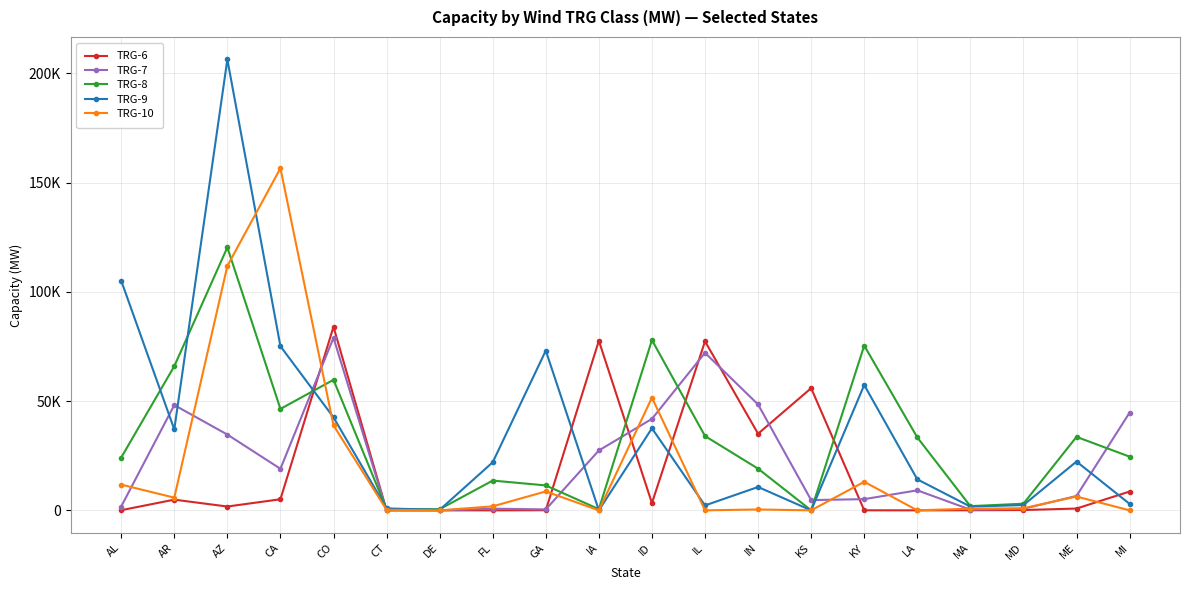

Reading left to right, list all the values displayed in this chart.

TRG-6: AL=72	AR=4896	AZ=1750	CA=5076	CO=84010	CT=0	DE=0	FL=0	GA=49	IA=77613	ID=3322	IL=77347	IN=35070	KS=55912	KY=20	LA=4	MA=38	MD=142	ME=829	MI=8603
TRG-7: AL=1761	AR=48185	AZ=34679	CA=19020	CO=78984	CT=16	DE=6	FL=774	GA=424	IA=27407	ID=41862	IL=72097	IN=48453	KS=4687	KY=5128	LA=9162	MA=311	MD=722	ME=6579	MI=44702
TRG-8: AL=24172	AR=65971	AZ=120345	CA=46418	CO=59735	CT=539	DE=522	FL=13626	GA=11407	IA=552	ID=77921	IL=34004	IN=19072	KS=0	KY=75392	LA=33370	MA=1922	MD=3046	ME=33625	MI=24577
TRG-9: AL=105097	AR=37039	AZ=206319	CA=75107	CO=42556	CT=885	DE=227	FL=22006	GA=73098	IA=17	ID=37556	IL=2254	IN=10688	KS=0	KY=57351	LA=14193	MA=1713	MD=2420	ME=22330	MI=2976
TRG-10: AL=11782	AR=5811	AZ=111836	CA=156550	CO=38899	CT=239	DE=0	FL=1839	GA=8657	IA=0	ID=51588	IL=3	IN=400	KS=0	KY=13065	LA=0	MA=763	MD=946	ME=6328	MI=0